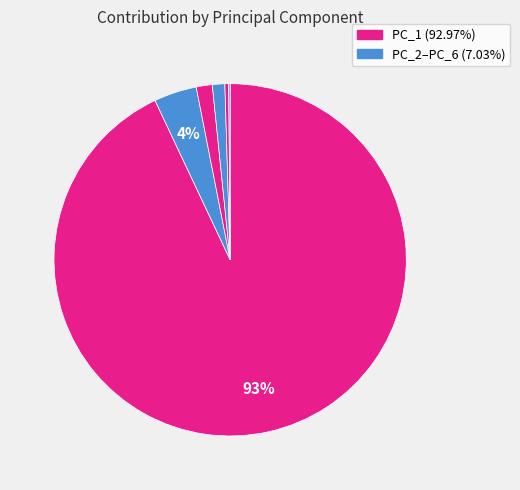

To the nearest percent, what is the difference between the largest and smallest slice percentages?

93%